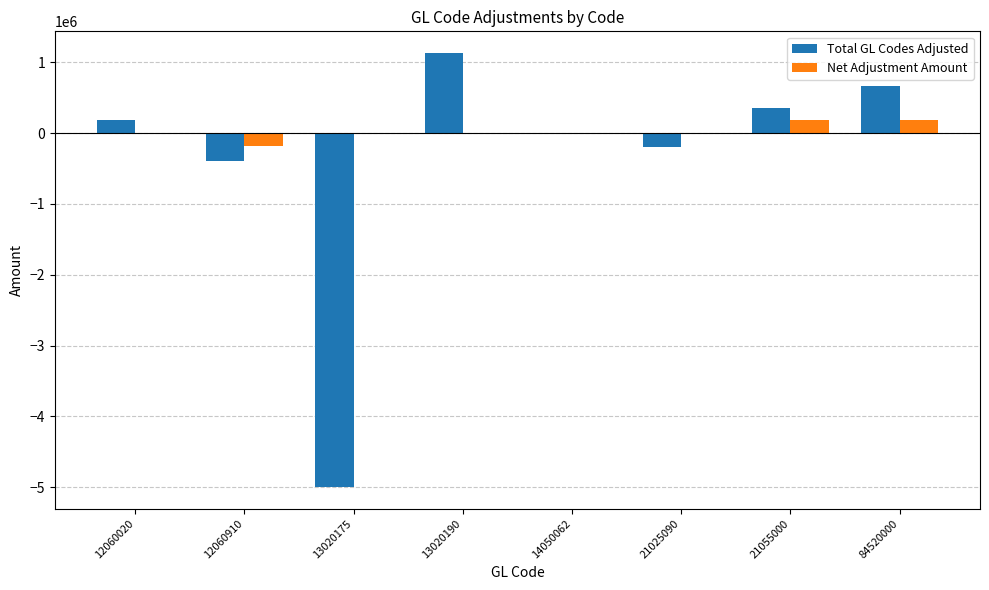

What is the sum of the Total GL Codes Adjusted values at 14050062 and 21055000?

354292.0